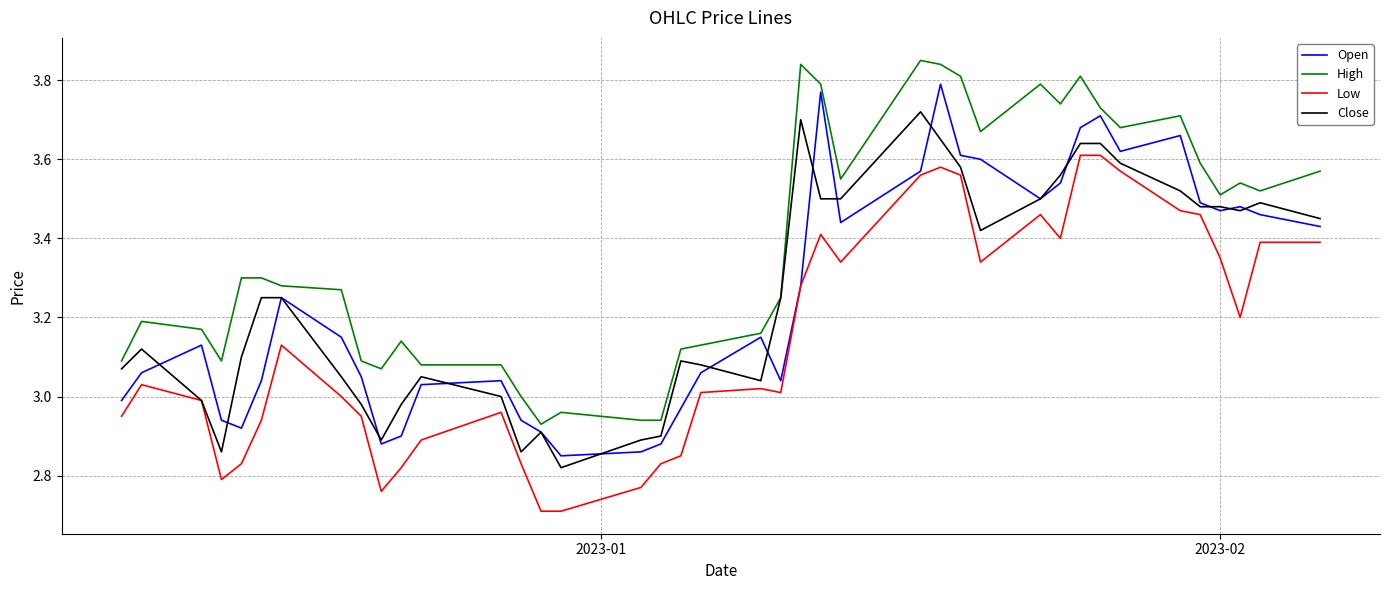

True or false: High and Low cross at least once.

False